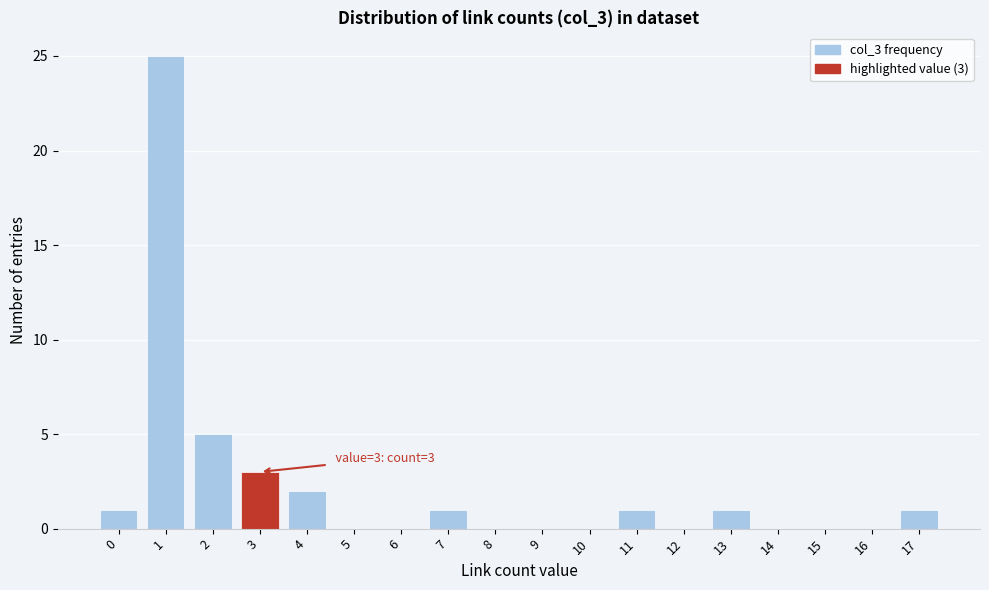

Reading left to right, what are all the values shown in this chart?

0=1	1=25	2=5	3=3	4=2	5=0	6=0	7=1	8=0	9=0	10=0	11=1	12=0	13=1	14=0	15=0	16=0	17=1